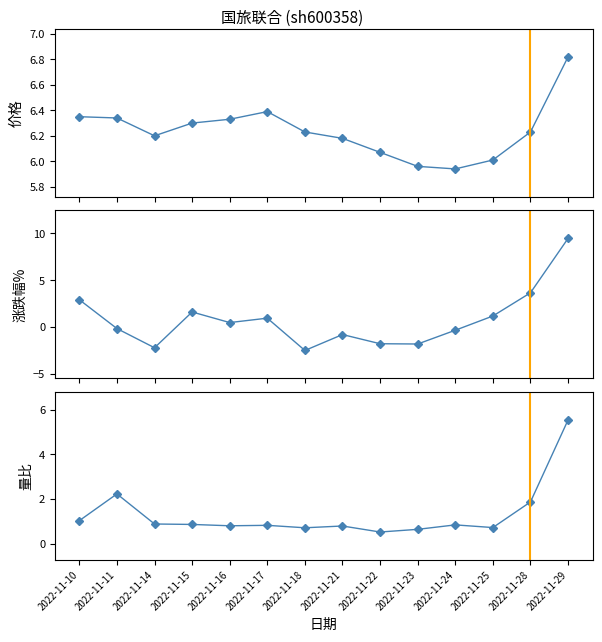

Which category has the highest value across all series?

2022-11-29